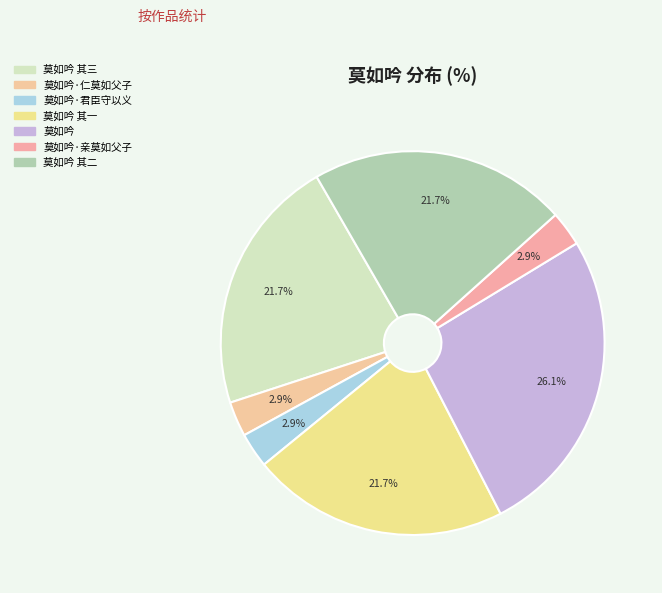

How many slices are in this pie chart?

7